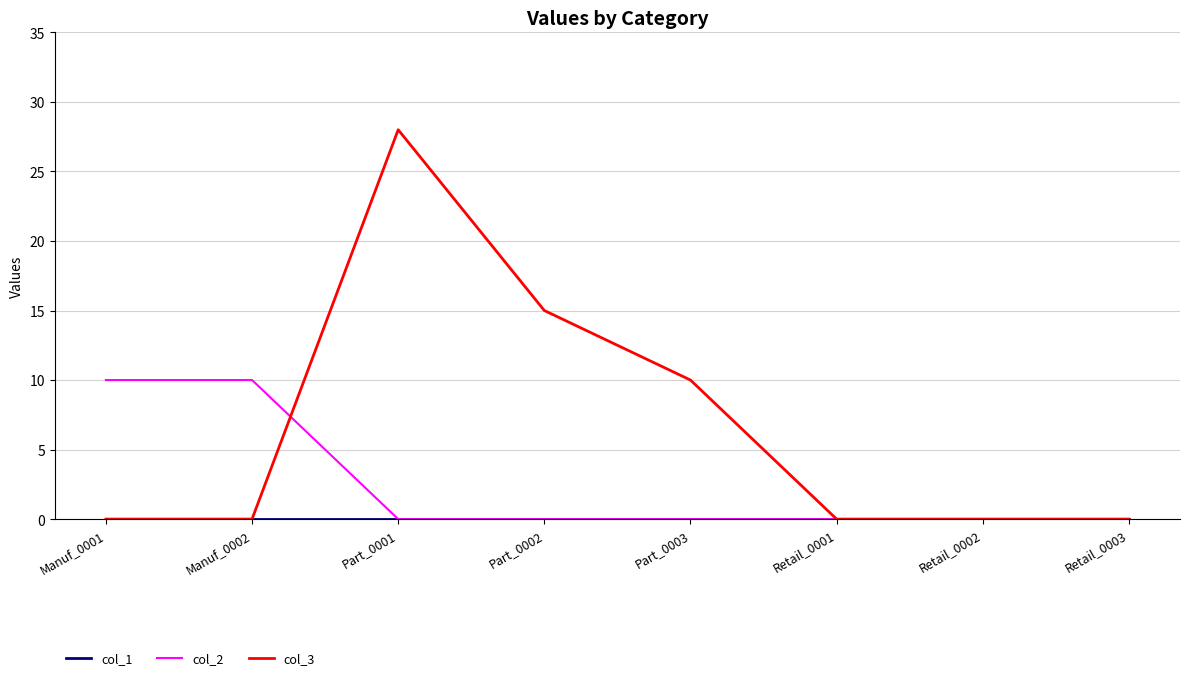

What is the sum of the col_3 values at Part_0001 and Manuf_0001?

28